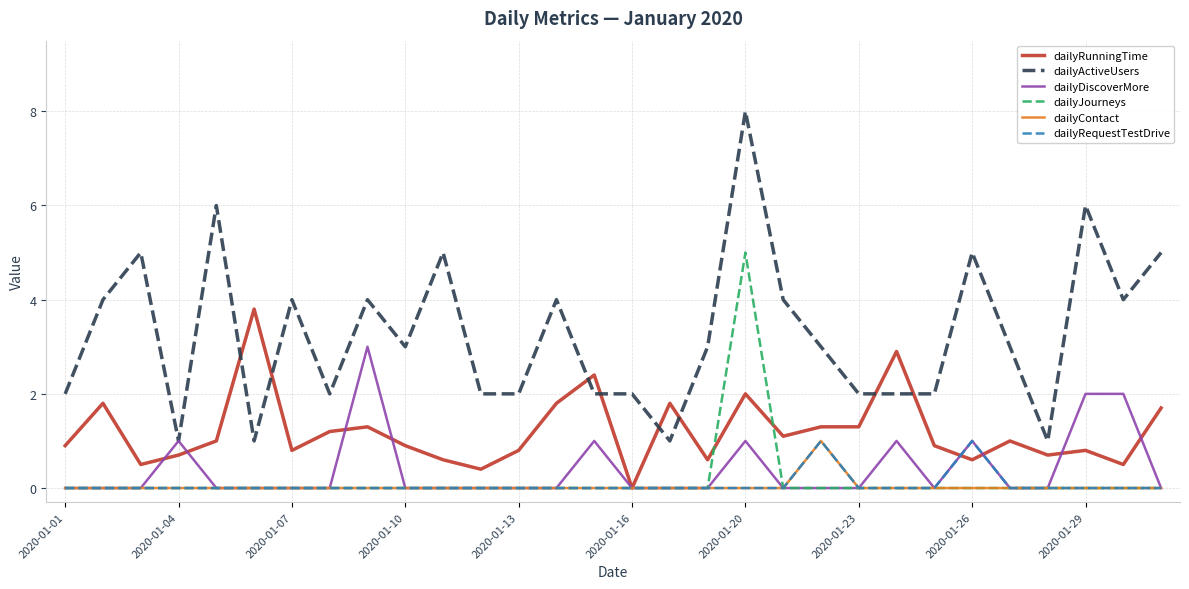

Which series has the largest total across all categories?

dailyActiveUsers